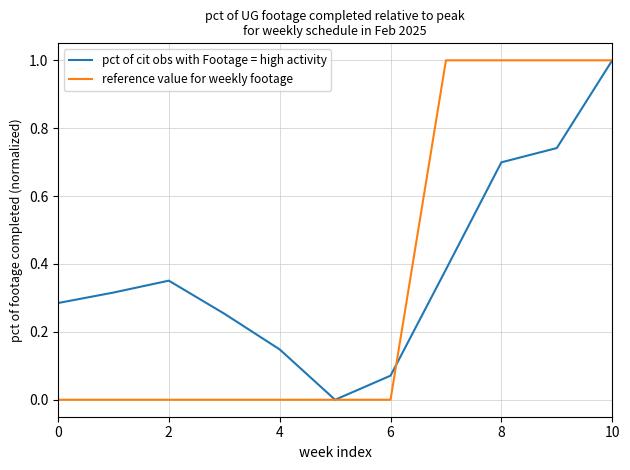

What is the greatest value displayed?

1.0